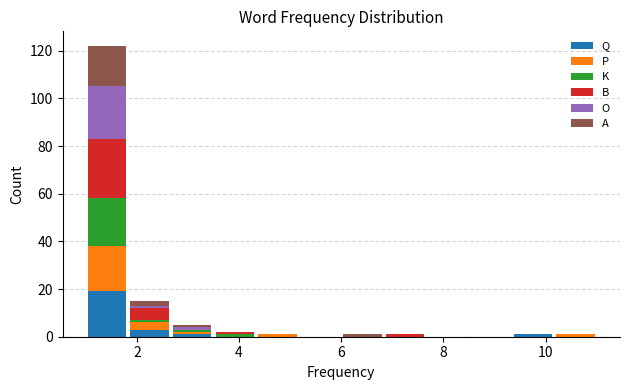

What is the total height of the stacked bar covering 3.6 to 4.4 on the x-axis? Neither the bar edges nor the heights are printed on the chart, so give them approximately, as read against the axes.

2